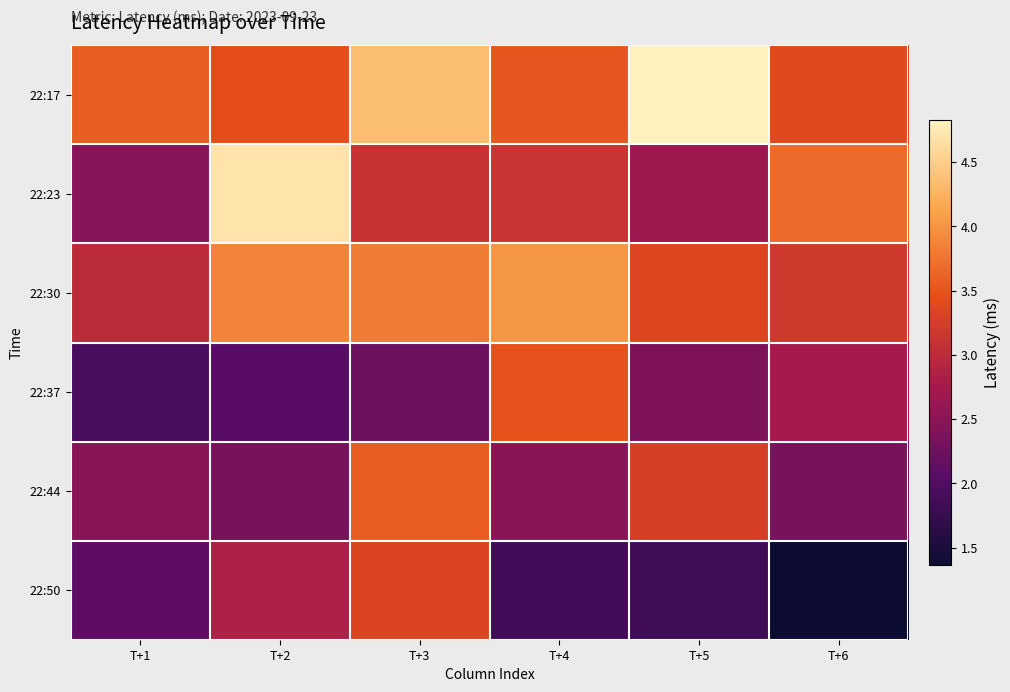

Rank the series at T+2 from lowest to highest value.

22:37, 22:44, 22:50, 22:17, 22:30, 22:23